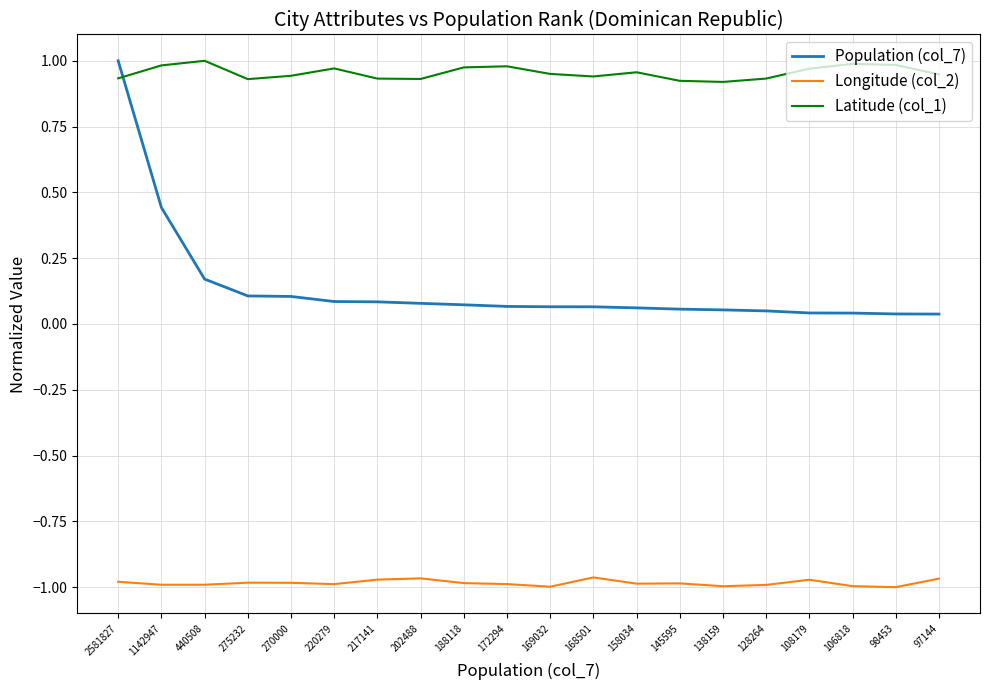

The value of Population (col_7) at 172294 is 0.1. True or false?

True